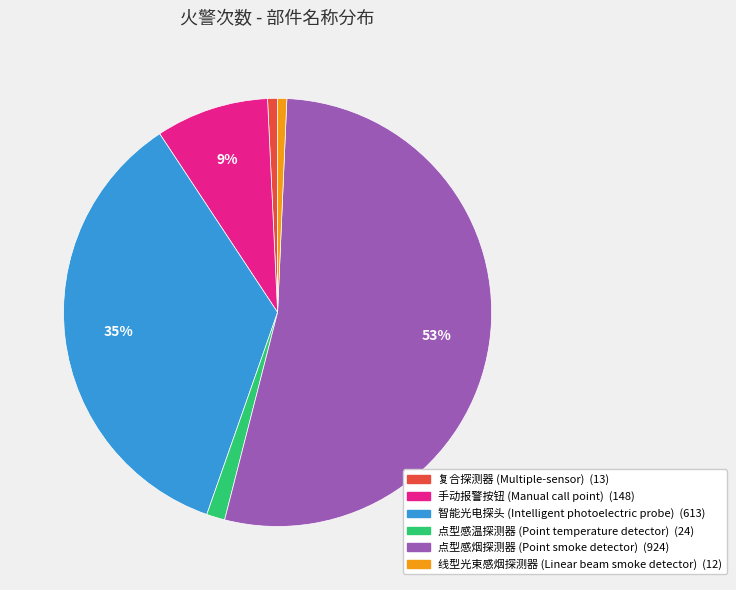

Is 点型感烟探测器 (Point smoke detector) the majority of the pie?

Yes